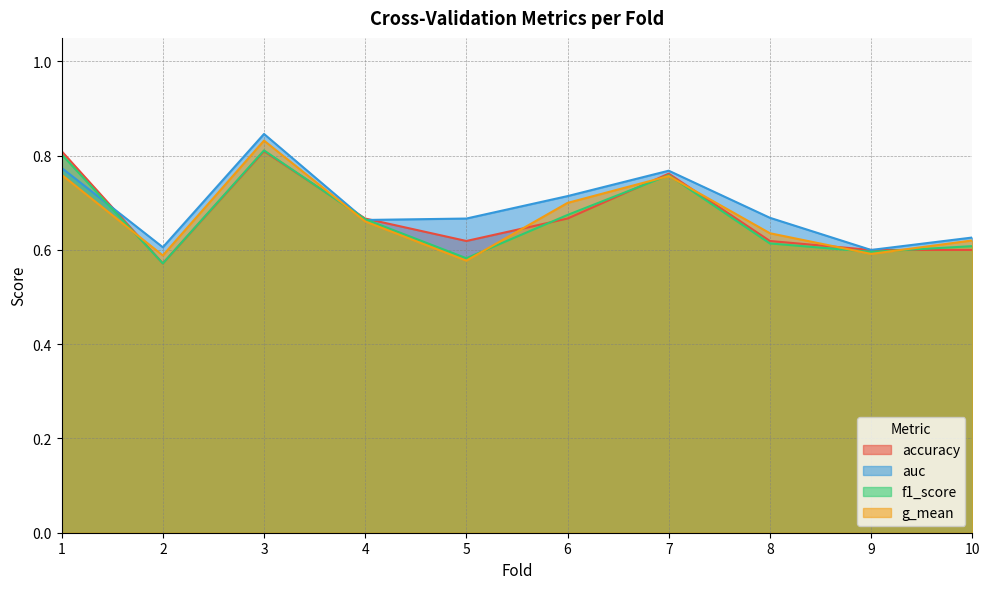

In accuracy, how many points are lower than both neighbors (excluding endpoints)?

2